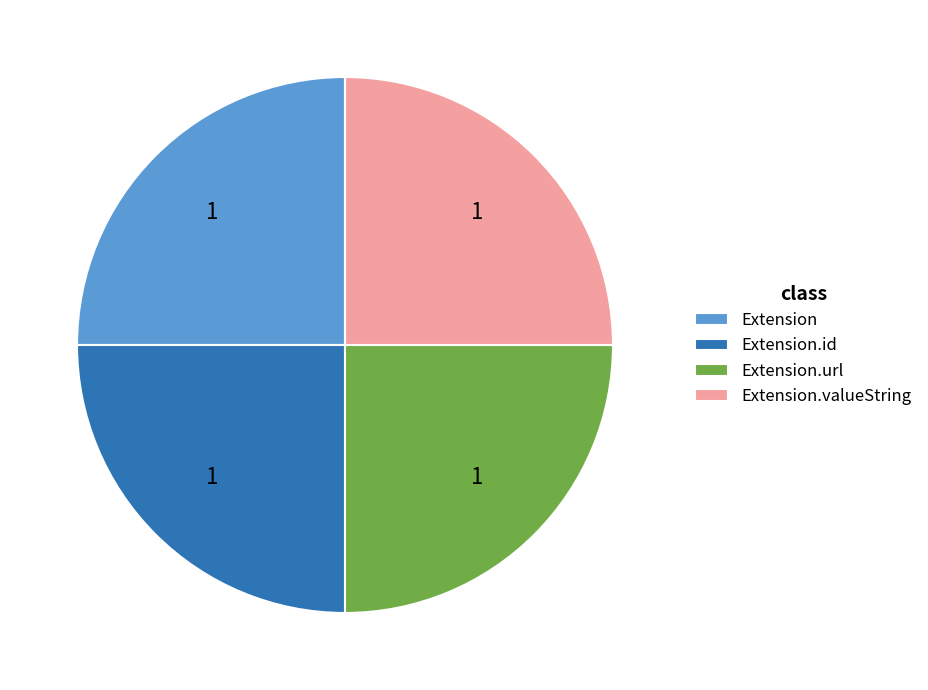

Does any single category account for the majority?

No